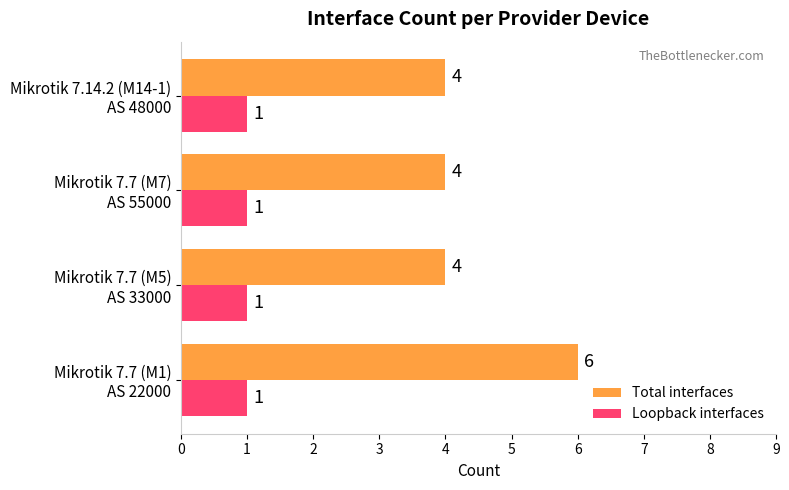

What is the highest value of the Total interfaces series?

6